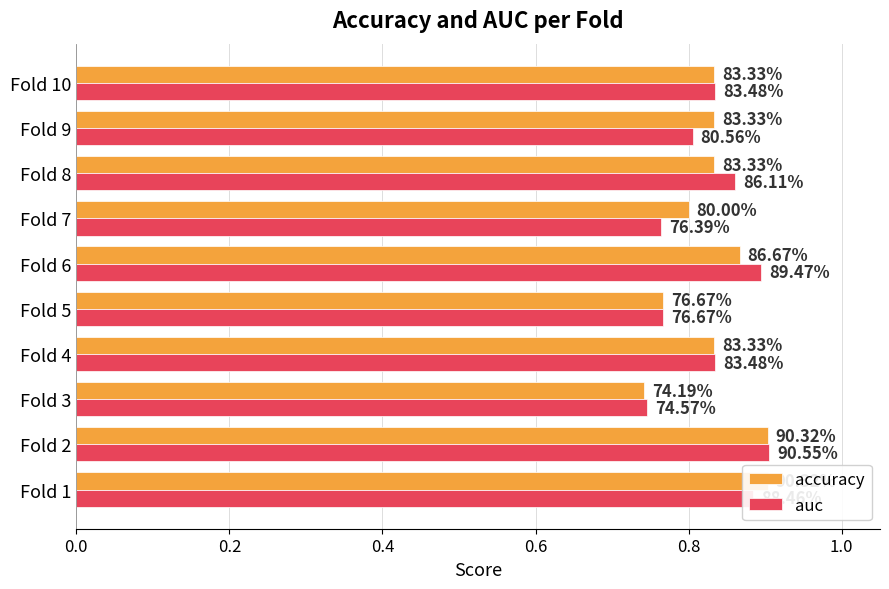

Which series has the largest total across all categories?

accuracy